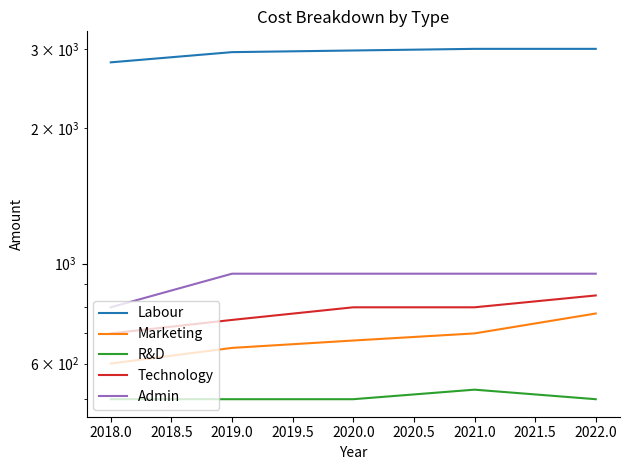

True or false: Admin has more than 2 interior local peaks.

False